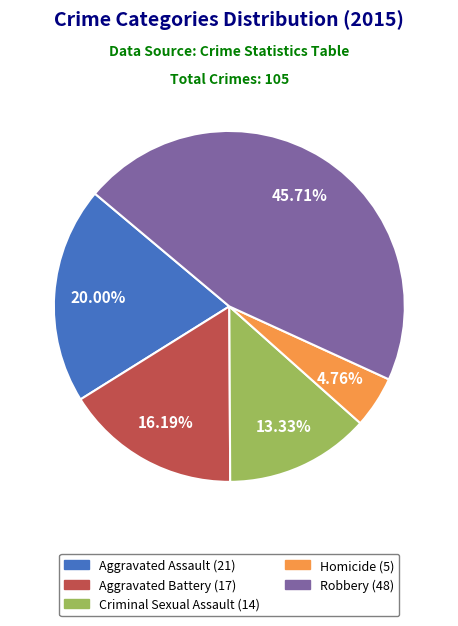

To the nearest percent, what is the average slice percentage?

20%